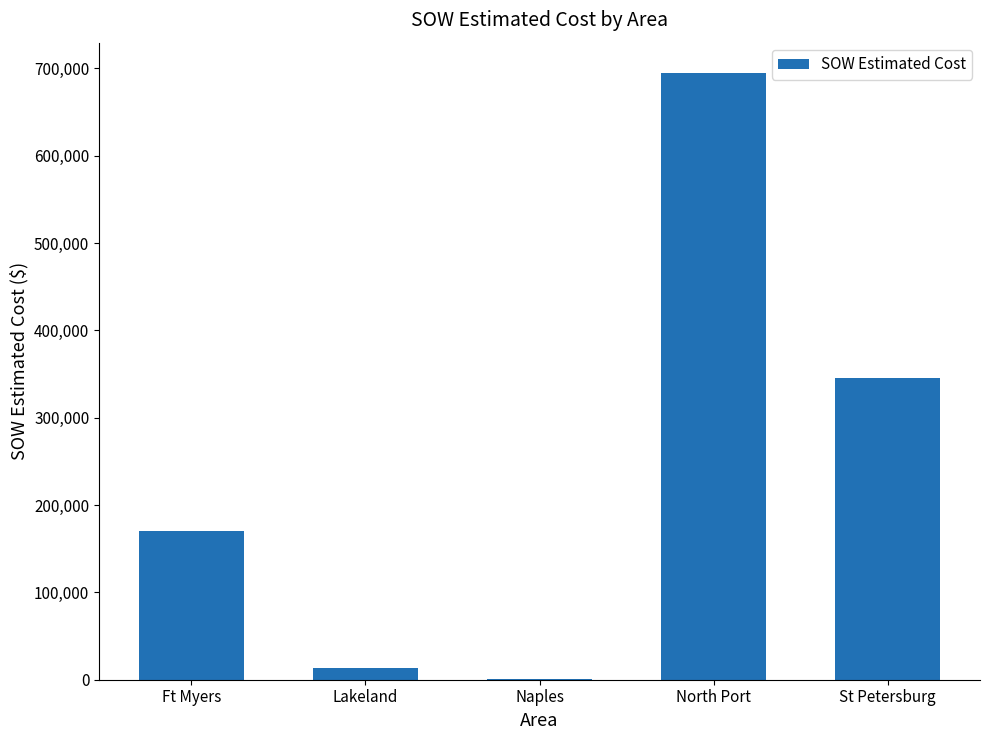

What is the change in value from Lakeland to Naples?

-11542.5